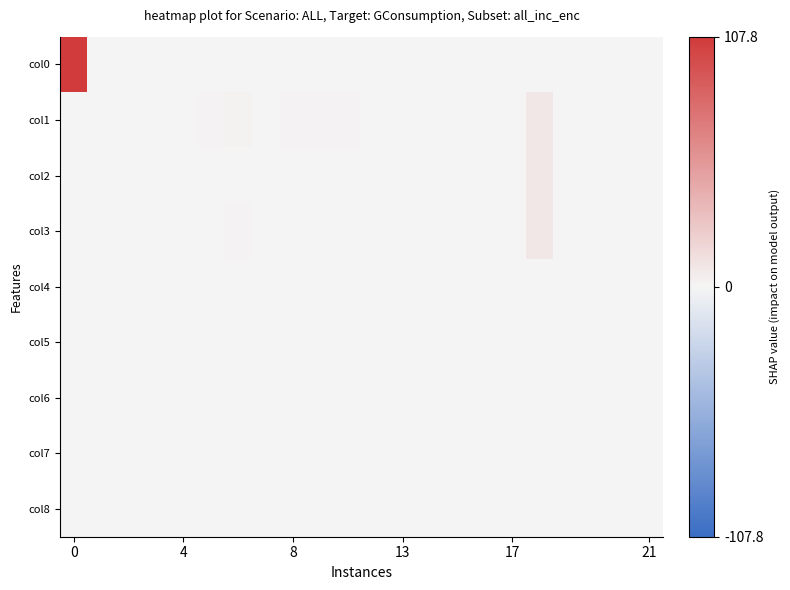

At how many categories does at least one series exceed 68?

1